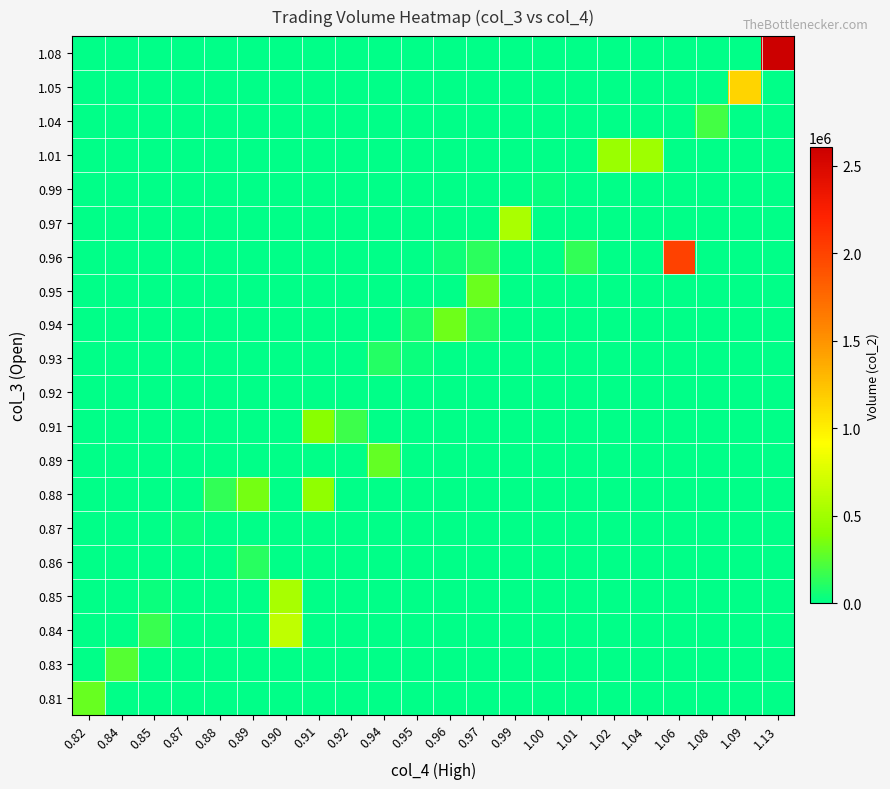

At how many categories does at least one series exceed 1689764?

2